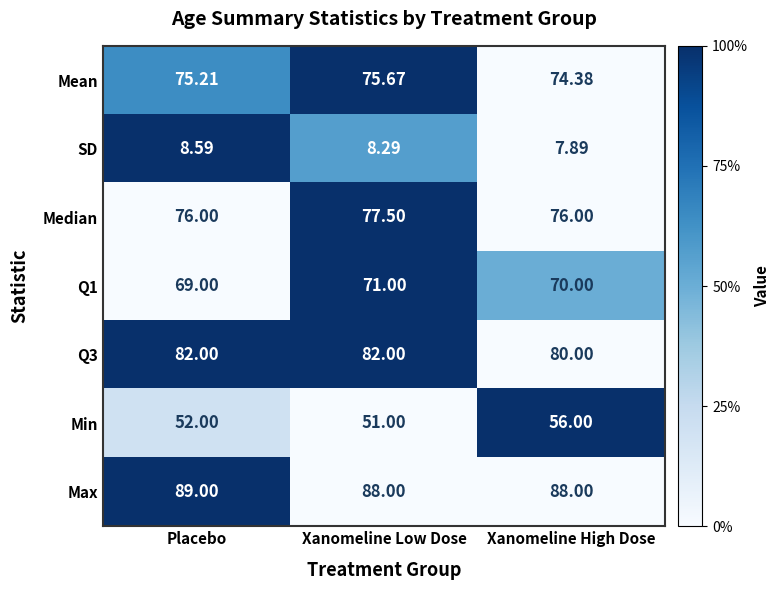

At which label is SD closest to 8?

Xanomeline High Dose